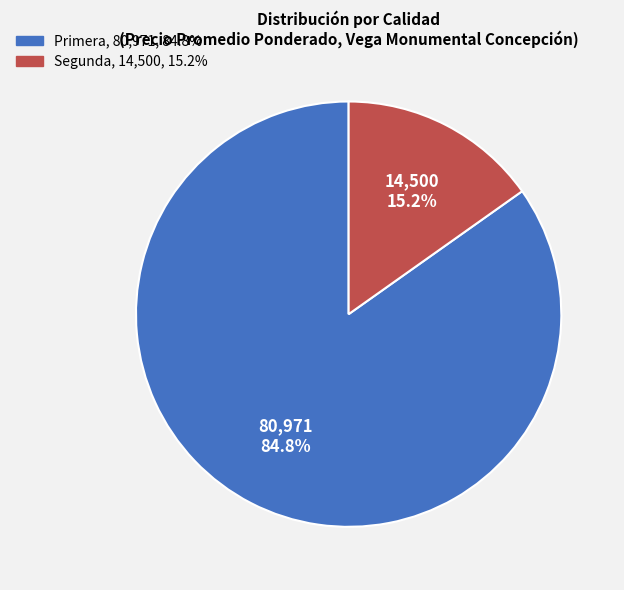

Is there any slice that represents more than half of the pie?

Yes